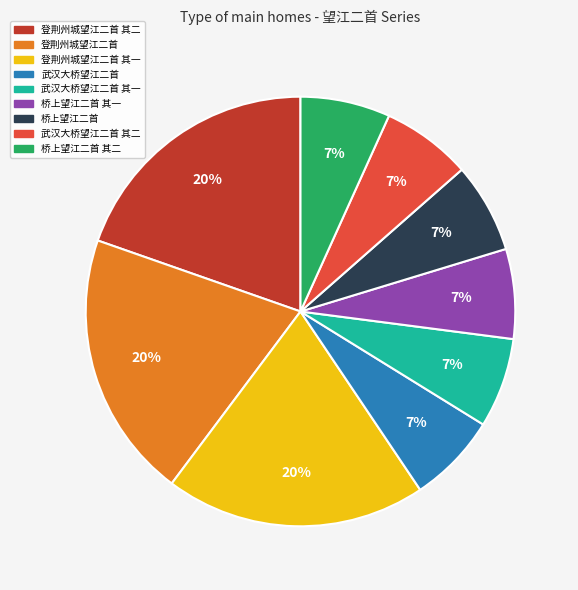

To the nearest percent, what is the average slice percentage?

11%